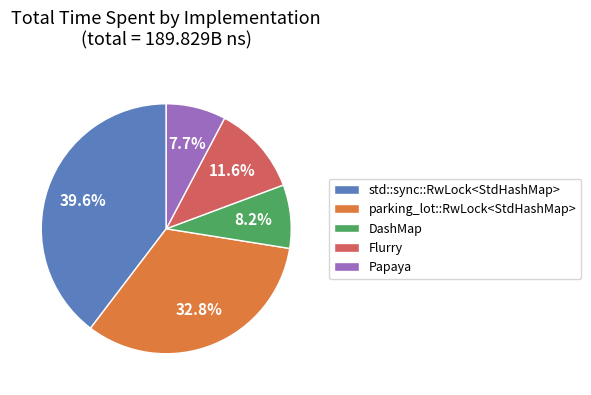

Which category has the biggest portion of the pie?

std::sync::RwLock<StdHashMap>